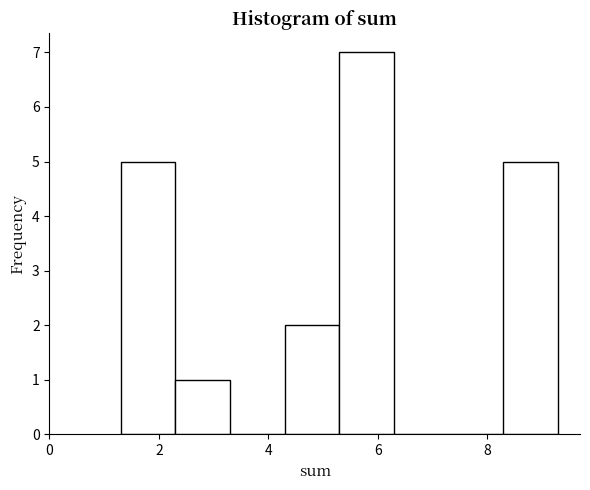

How tall is the bar that spans 8.2 to 9.2 on the x-axis? Neither the bar edges nor the heights are printed on the chart, so give them approximately, as read against the axes.

5